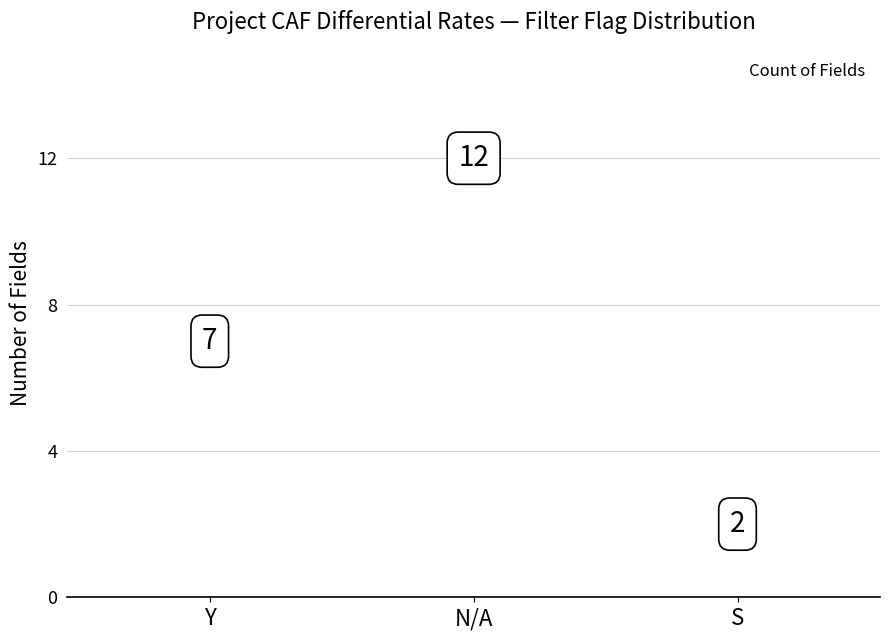

What is the change in value from Y to N/A?

+5